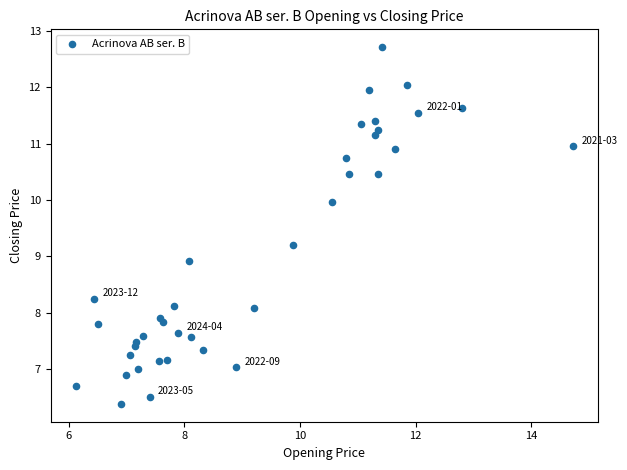

What is the range of X values (max minus min)?

8.6